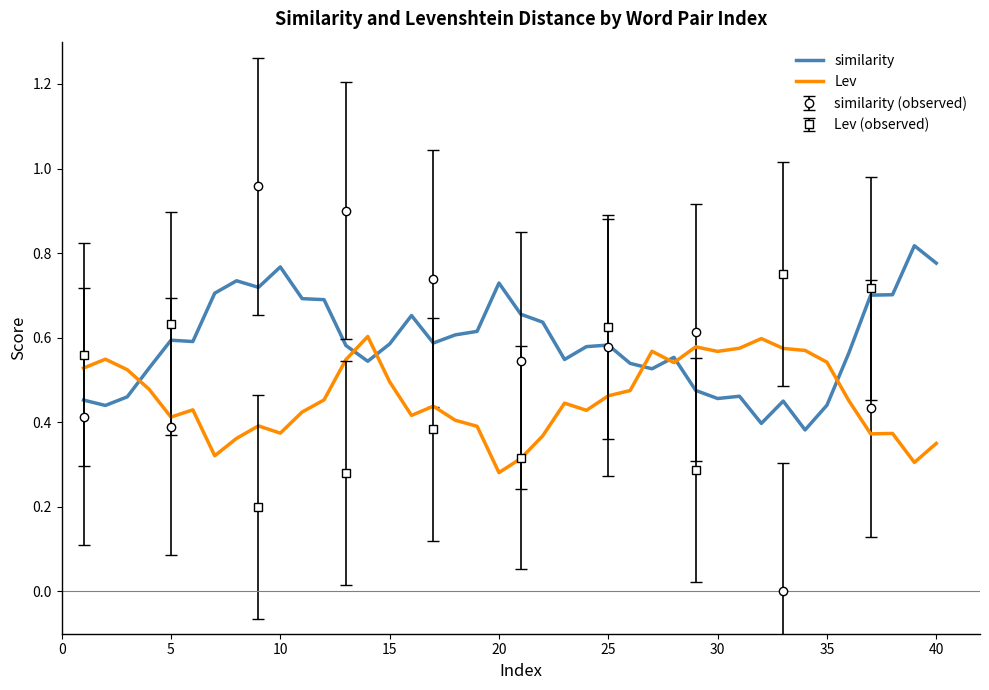

Does the chart display data point markers on the line(s)?

No